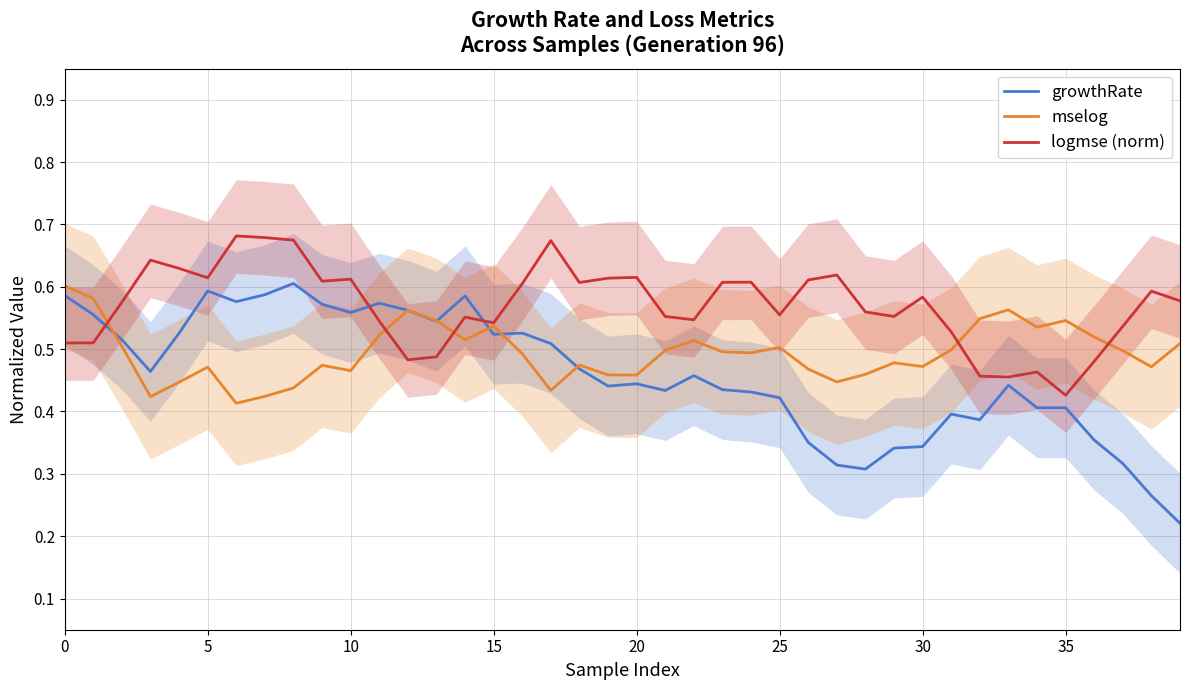

After their last crossing, which series has the higher values: growthRate or logmse (norm)?

logmse (norm)